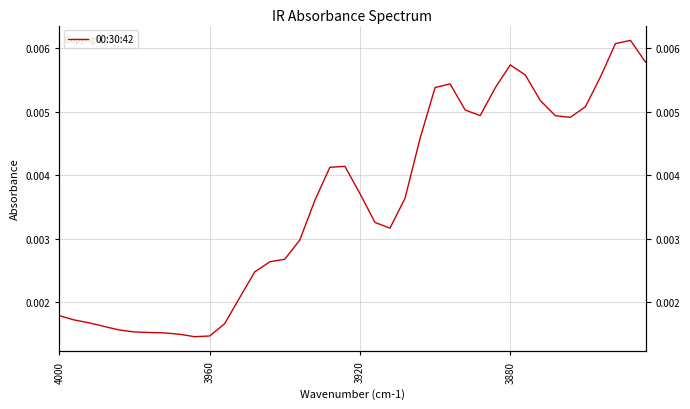

True or false: the data shows 0.0 at 13.

False